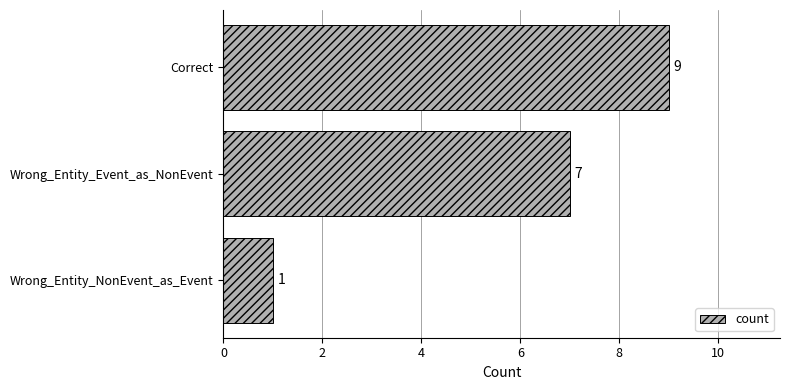

At which category does the chart reach its minimum across all series?

Wrong_Entity_NonEvent_as_Event